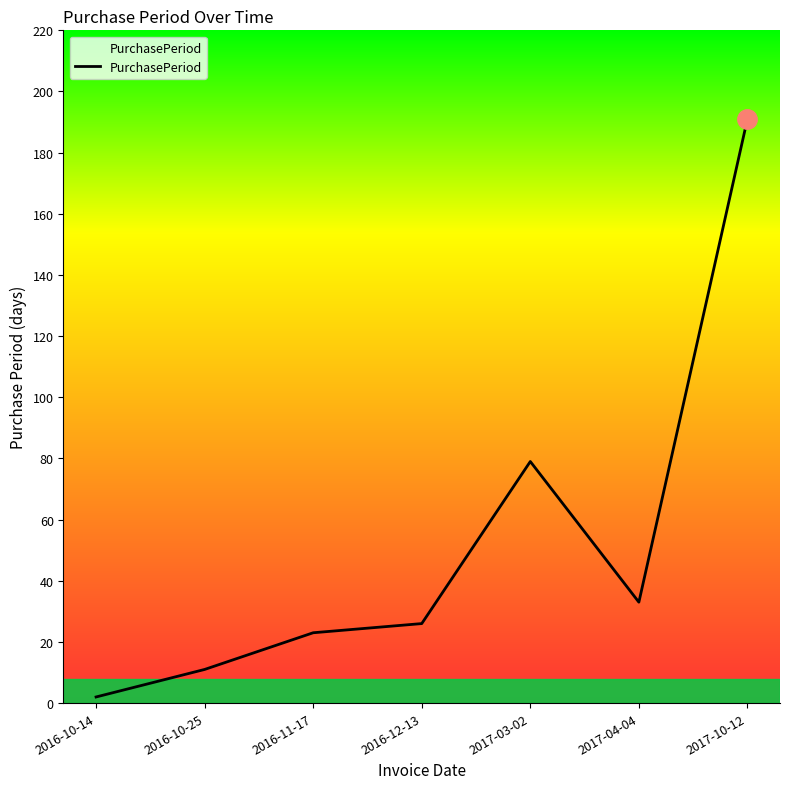

What position from the left is 2017-03-02?

5